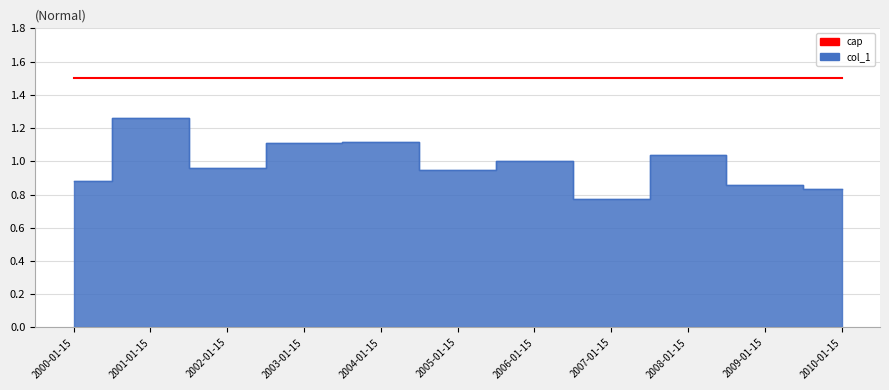

What is the label of the 2nd point from the left?

2001-01-15